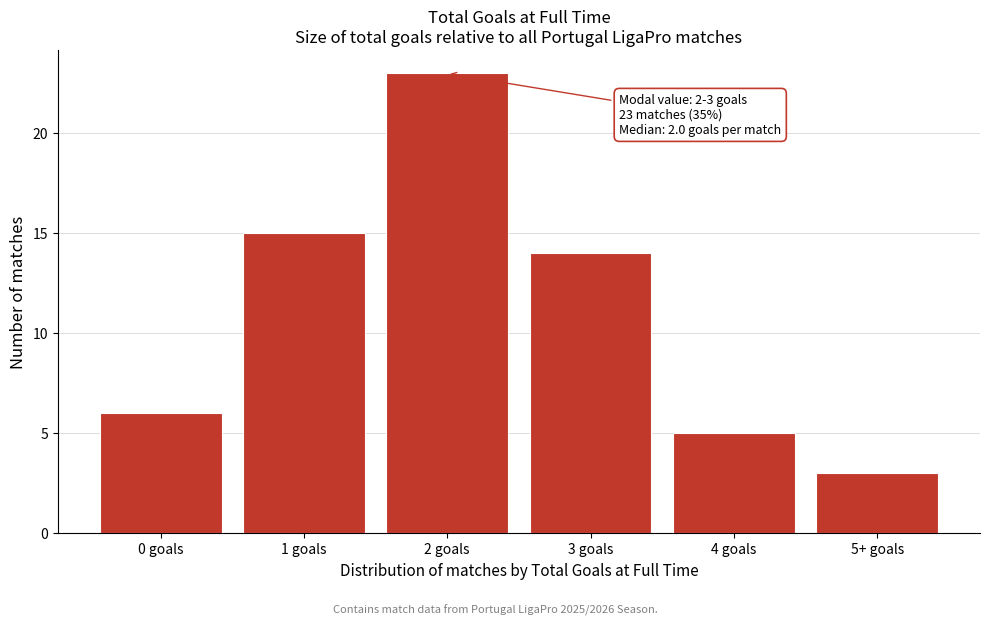

Reading right to left, what are all the values shown in this chart?

3	5	14	23	15	6